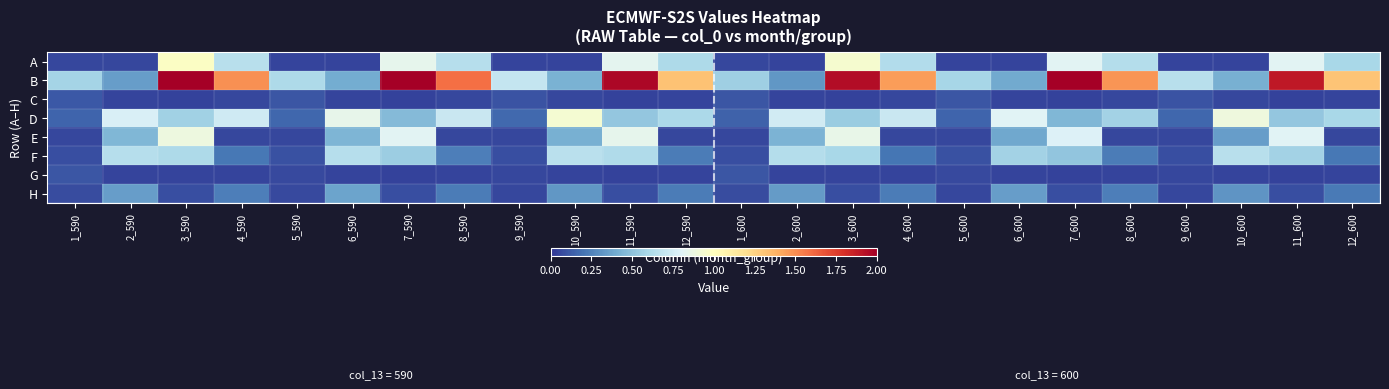

Rank the series by their maximum value, from lowest to highest.

G, C, H, F, E, D, A, B